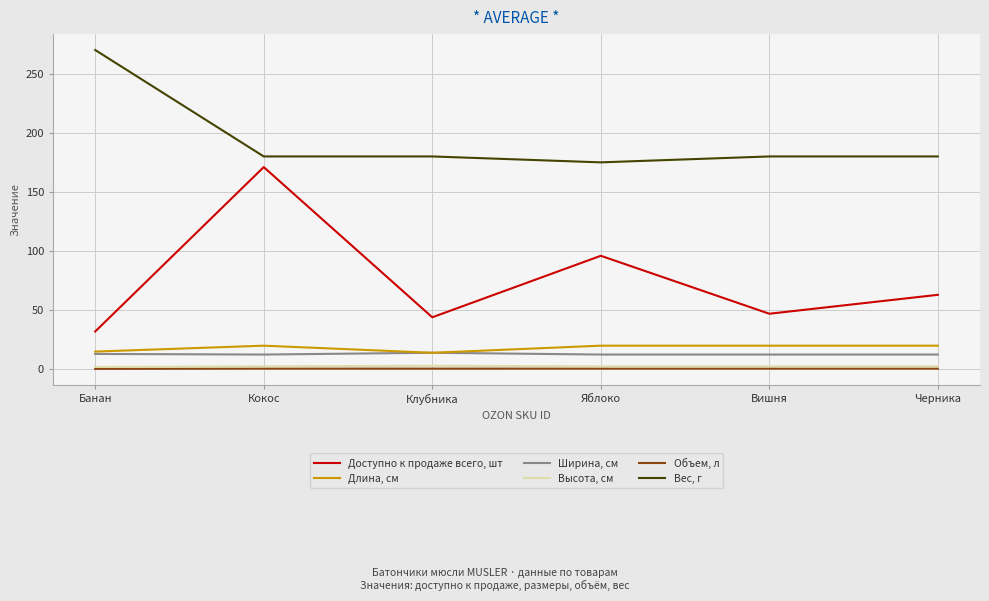

Which series has the largest range (max minus min)?

Доступно к продаже всего, шт